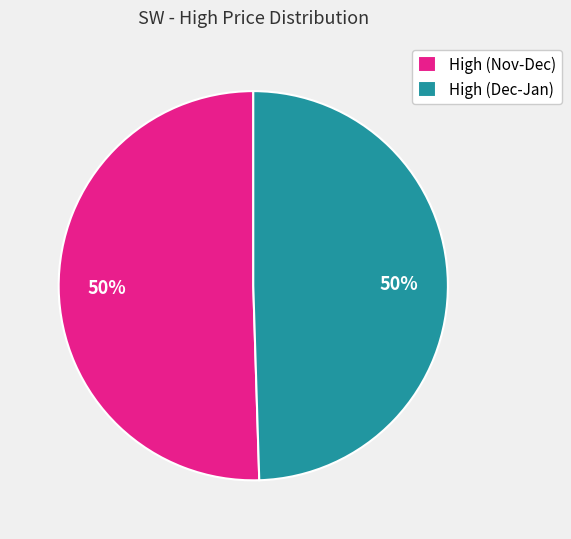

To the nearest percent, what is the average slice percentage?

50%